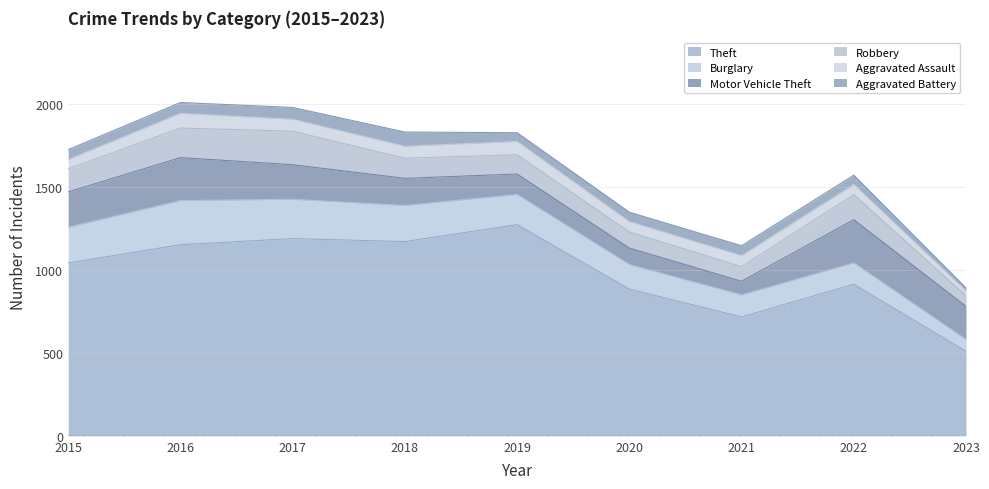

Read the Motor Vehicle Theft value at 2018, to the nearest 5.

165